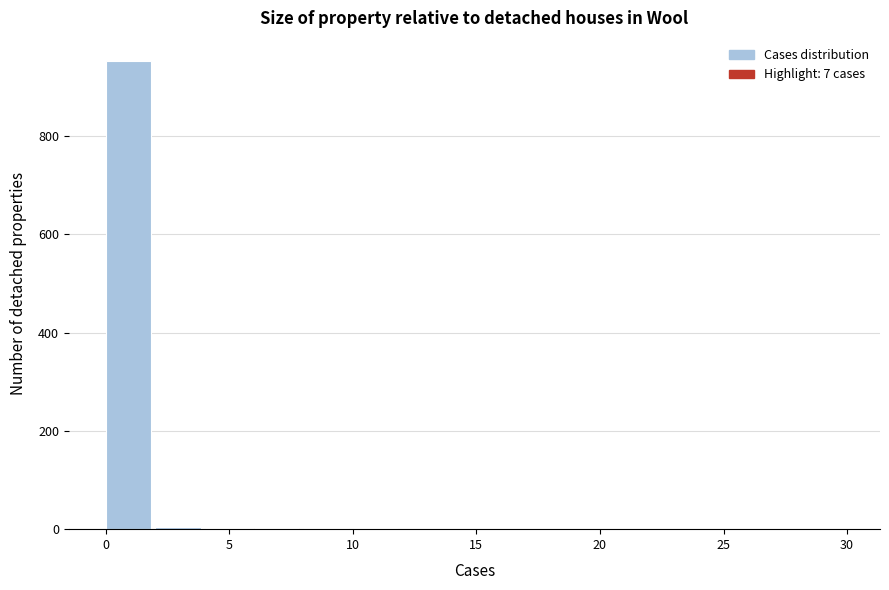

Which range on the x-axis has the tallest bar?

0 to 2